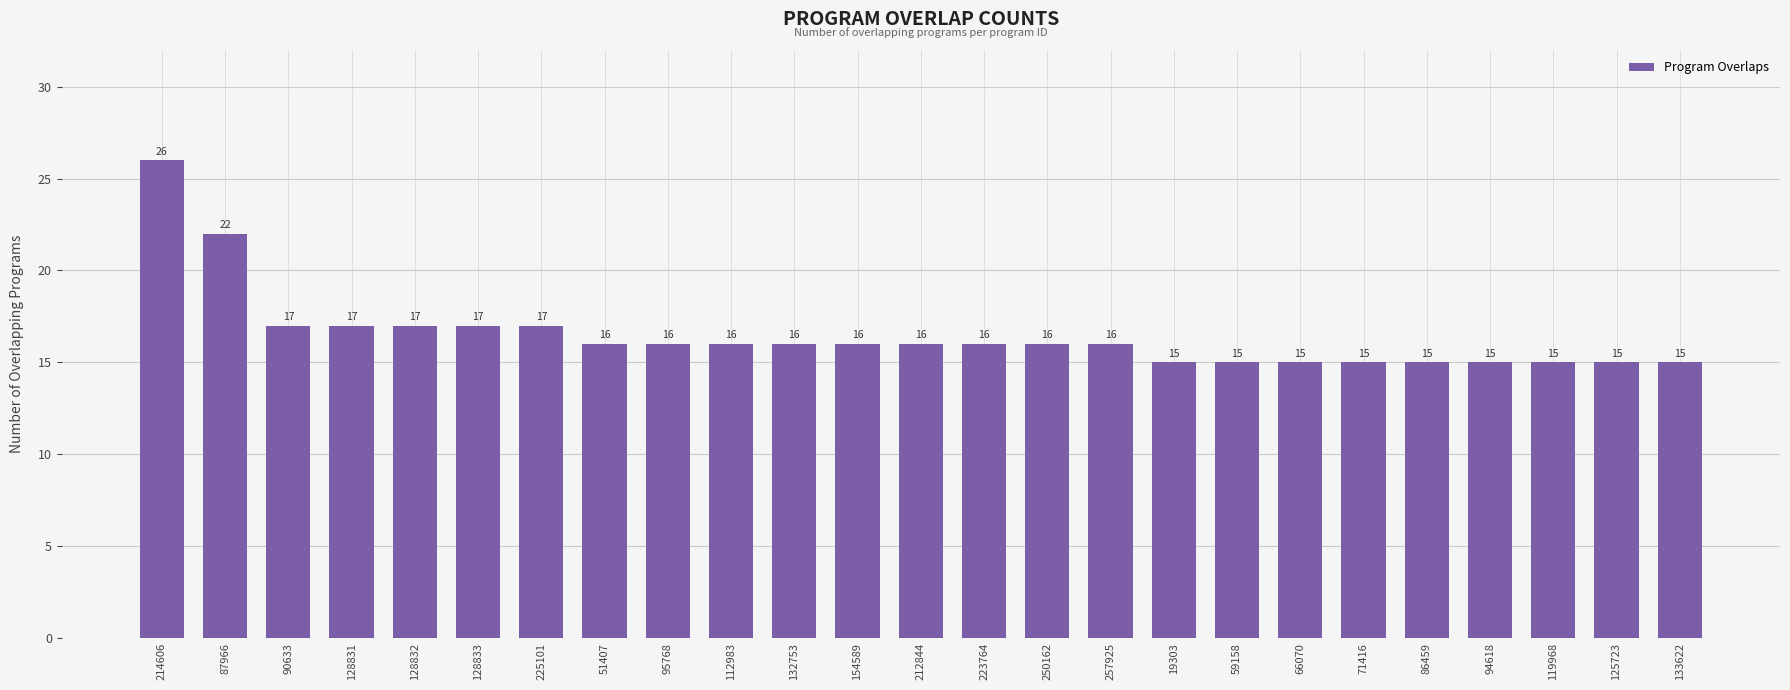

Which label corresponds to the largest value in the chart?

214606